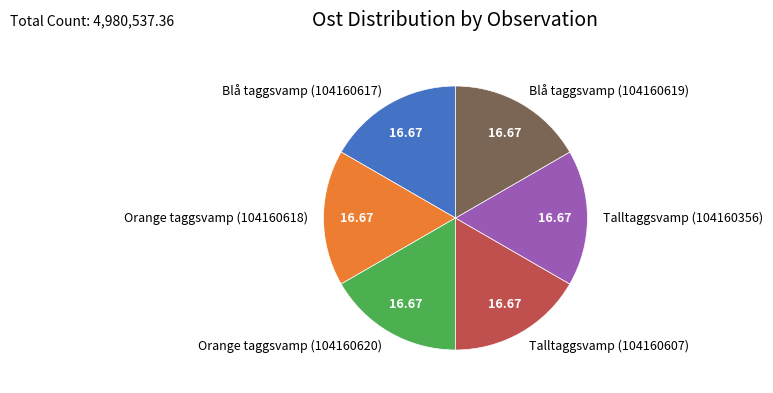

Does Orange taggsvamp (104160618) represent more than half of the total?

No